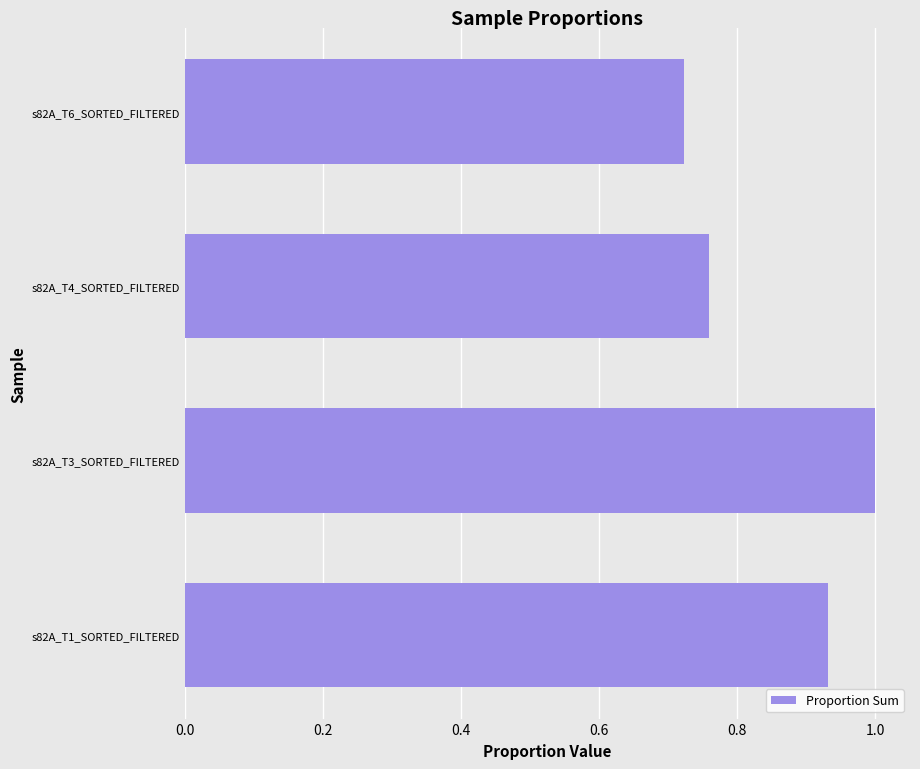

Which category has the highest value across all series?

s82A_T3_SORTED_FILTERED